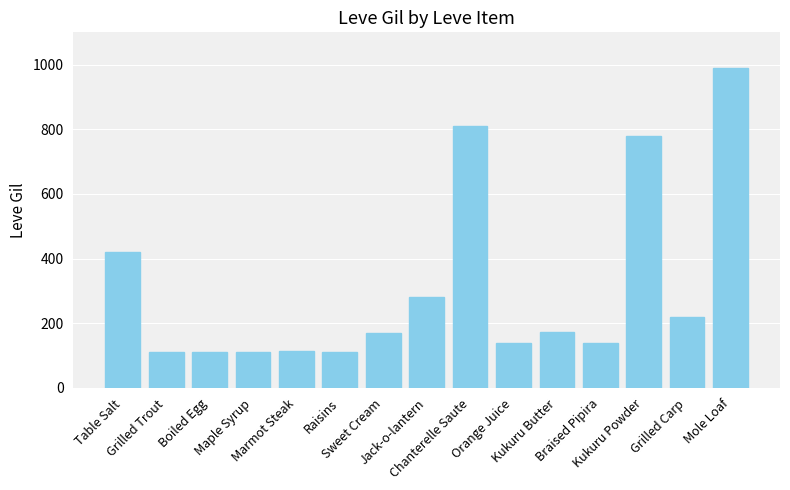

What is the average value?

312